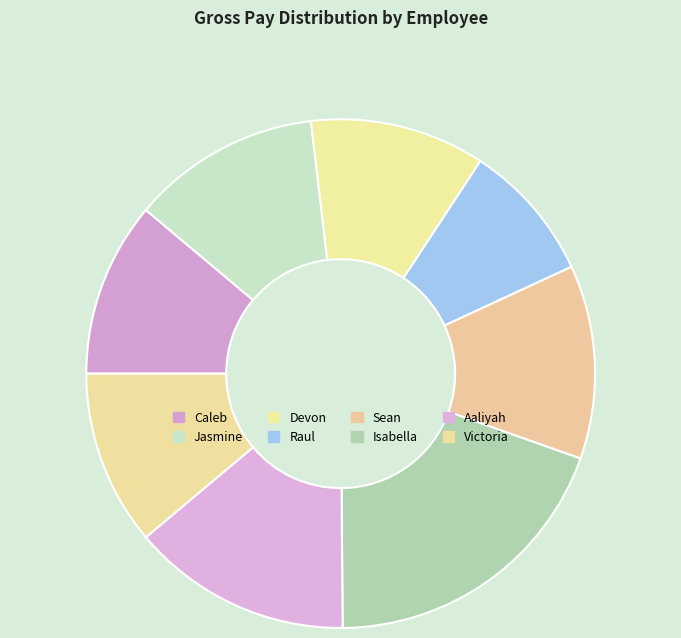

How many segments does this pie chart have?

8